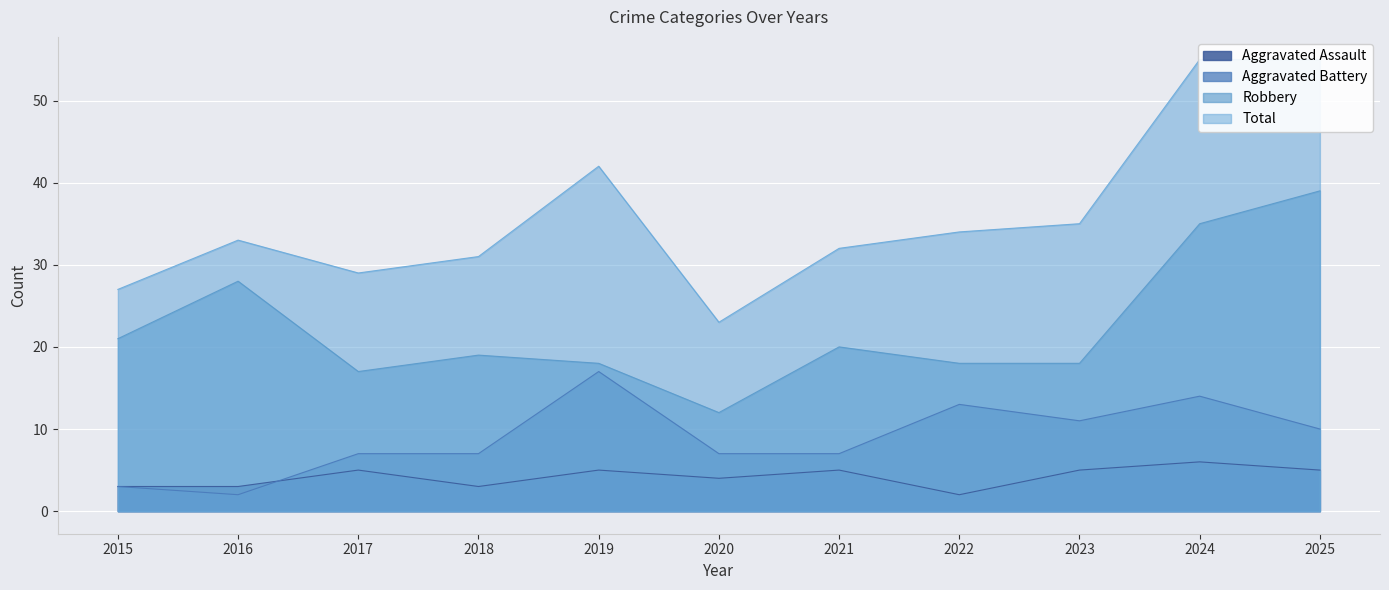

How many values in the Aggravated Battery series exceed 7?

5